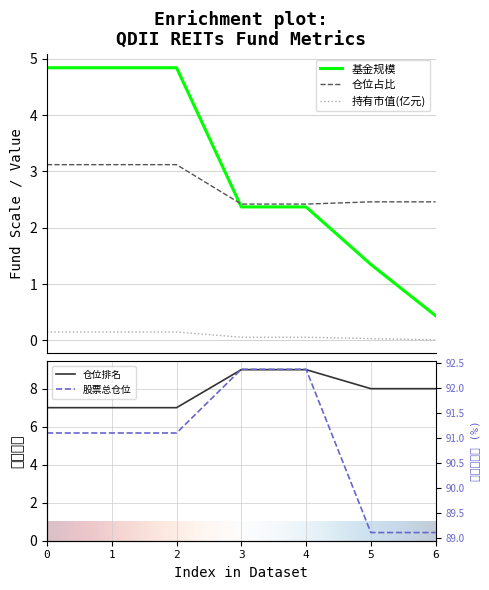

What are all the series names shown in the legend?

基金规模, 持有市值(亿元), 股票总仓位, 仓位占比, 仓位排名